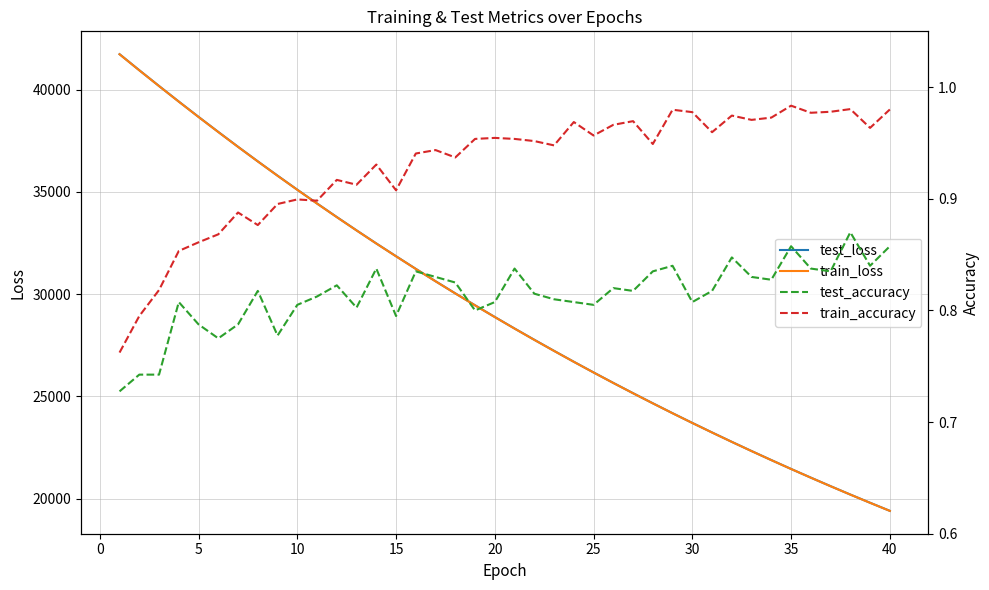

What is the minimum value for train_loss?

19401.4